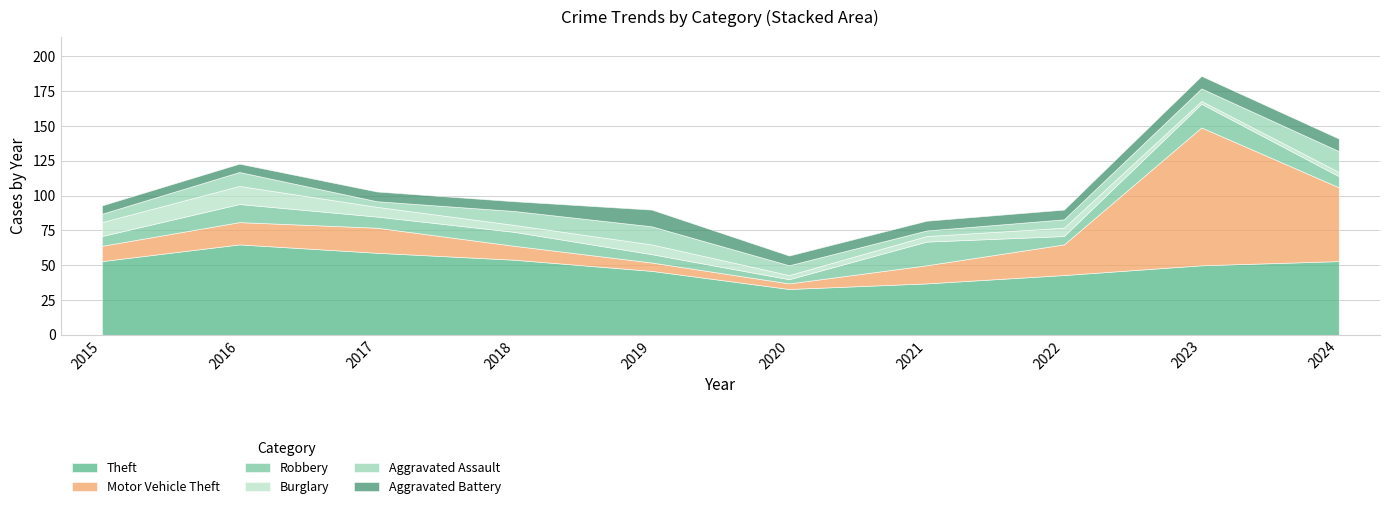

What is the value of the Theft point at the 9th from the left?

50